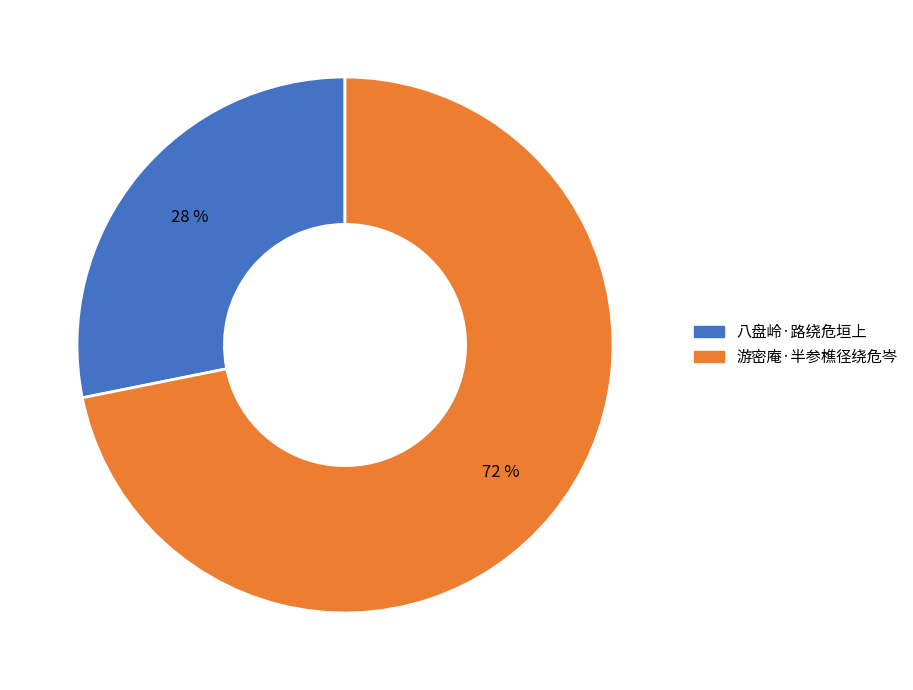

Does 八盘岭·路绕危垣上 represent more than half of the total?

No